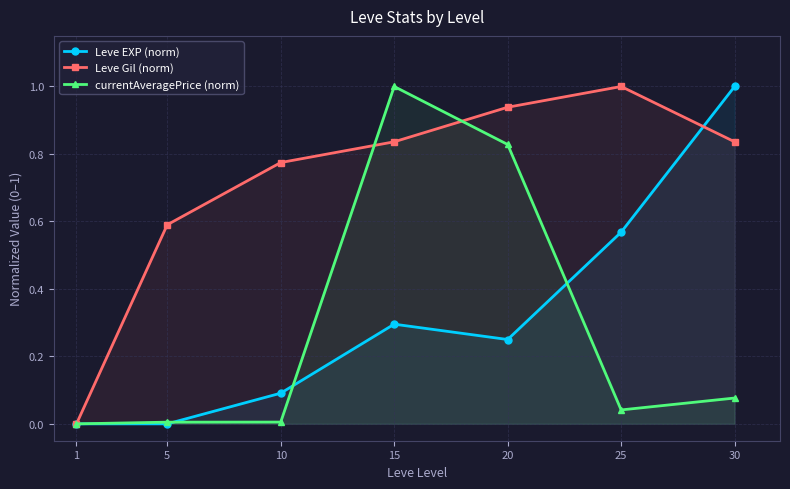

Is it true that currentAveragePrice (norm) equals 0.0 at 10?

False